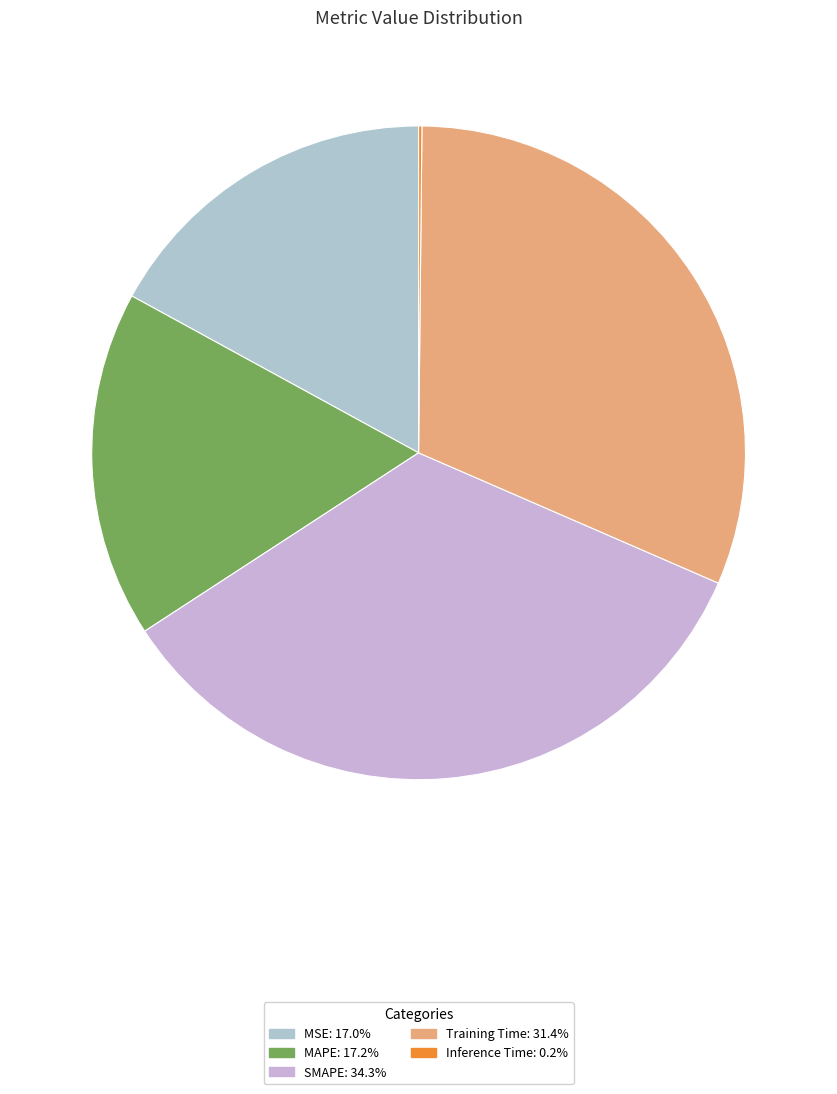

Is there any slice that represents more than half of the pie?

No